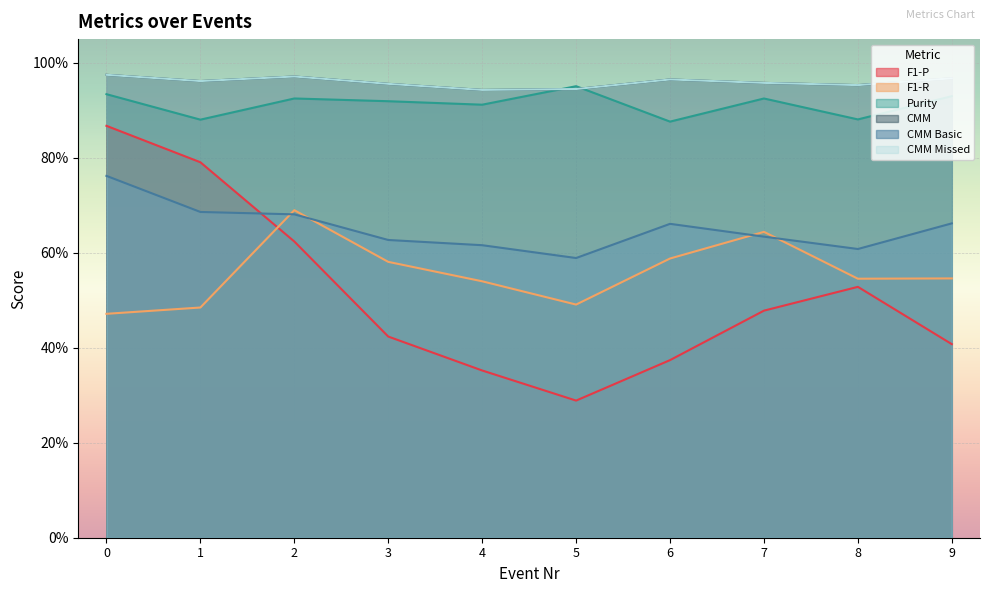

Reading right to left, transcribe all the data shown in this chart.

F1-P: 0.4	0.5	0.5	0.4	0.3	0.4	0.4	0.6	0.8	0.9
F1-R: 0.5	0.5	0.6	0.6	0.5	0.5	0.6	0.7	0.5	0.5
Purity: 0.9	0.9	0.9	0.9	1.0	0.9	0.9	0.9	0.9	0.9
CMM: 1.0	1.0	1.0	1.0	0.9	0.9	1.0	1.0	1.0	1.0
CMM Basic: 0.7	0.6	0.6	0.7	0.6	0.6	0.6	0.7	0.7	0.8
CMM Missed: 1.0	1.0	1.0	1.0	0.9	0.9	1.0	1.0	1.0	1.0